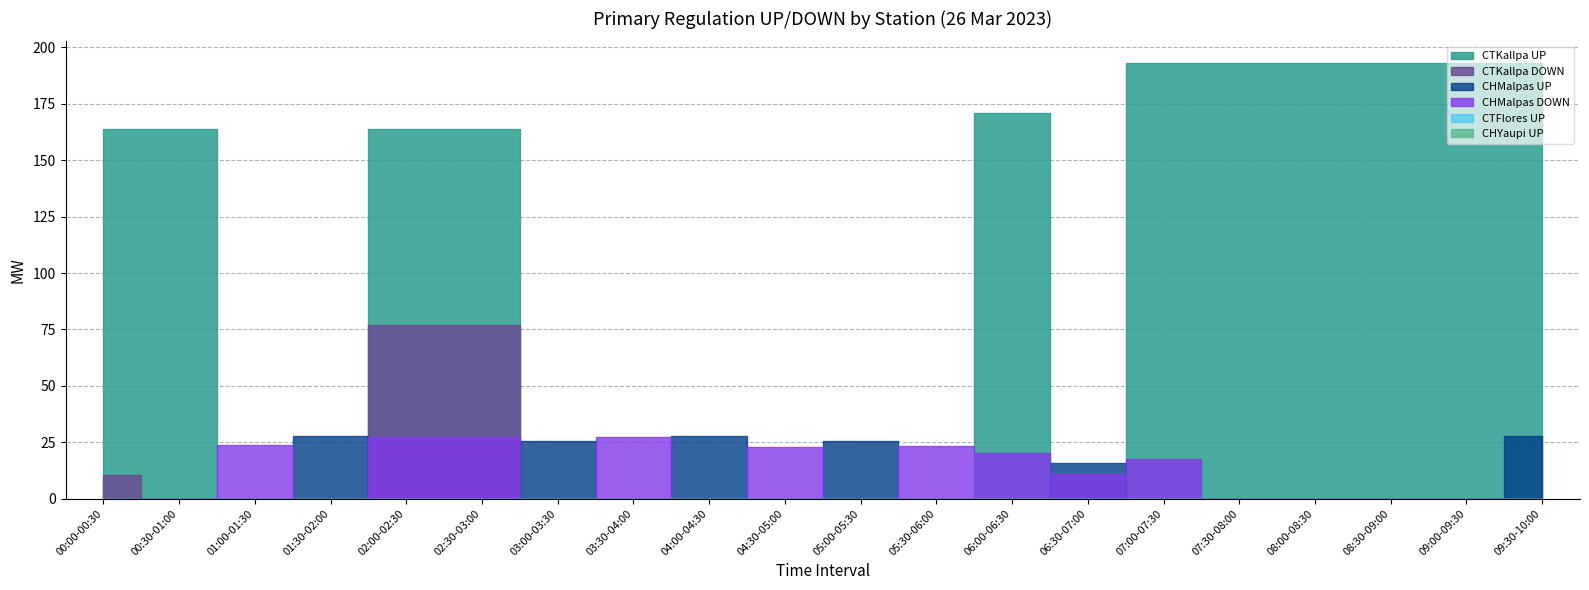

List the labels in order of CHYaupi UP value, largest first.

00:00-00:30, 00:30-01:00, 01:00-01:30, 01:30-02:00, 02:00-02:30, 02:30-03:00, 03:00-03:30, 03:30-04:00, 04:00-04:30, 04:30-05:00, 05:00-05:30, 05:30-06:00, 06:00-06:30, 06:30-07:00, 07:00-07:30, 07:30-08:00, 08:00-08:30, 08:30-09:00, 09:00-09:30, 09:30-10:00